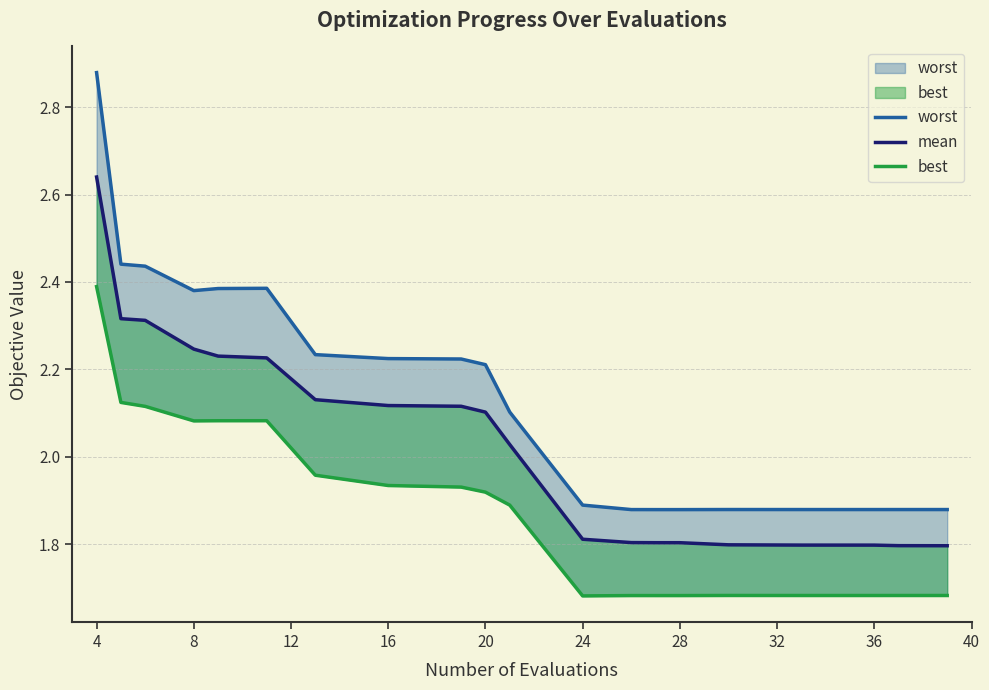

True or false: worst has a value of 3.2 at 24.

False